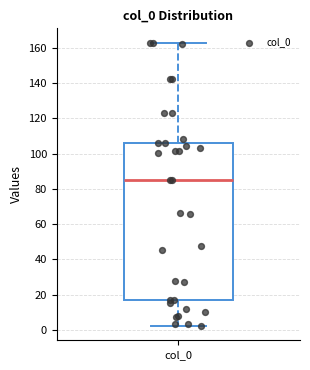

Transcribe this box plot: give where the median line is, the range the box spans, and where the two whiskers end, as read against the y-axis. The values are not printed on the chart, so give them approximately, as read against the axis.

median 86, box 16 to 106, whiskers 2 to 164